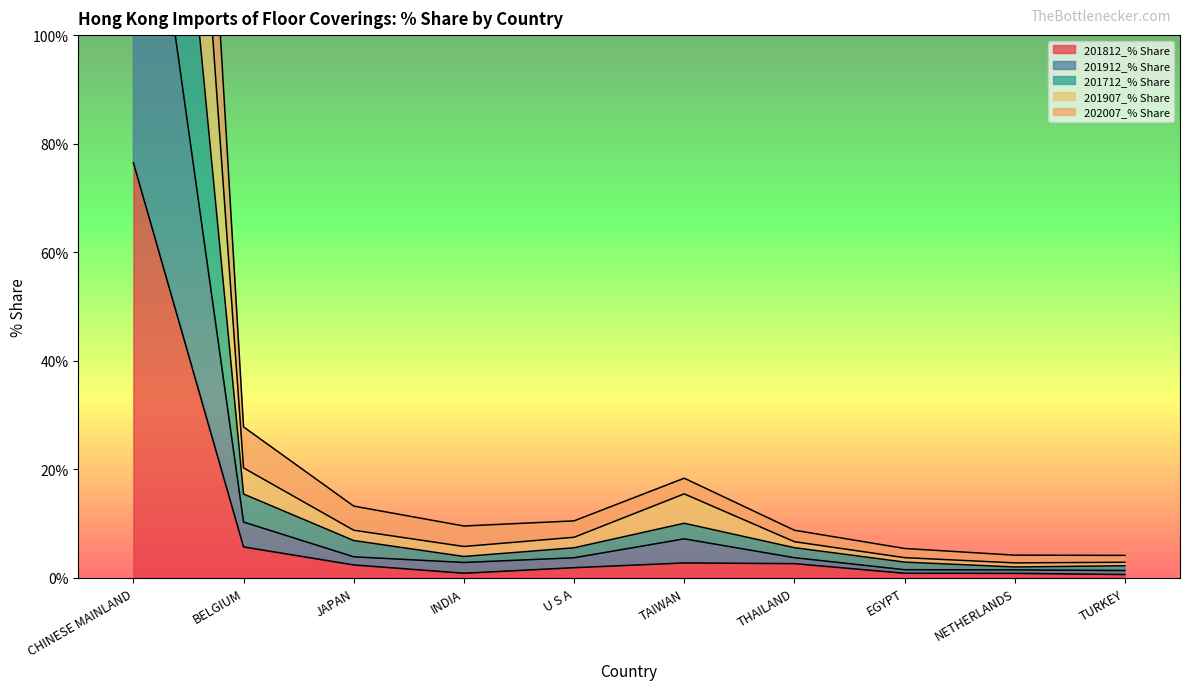

True or false: 201812_% Share has a value of 34.8 at CHINESE MAINLAND.

False